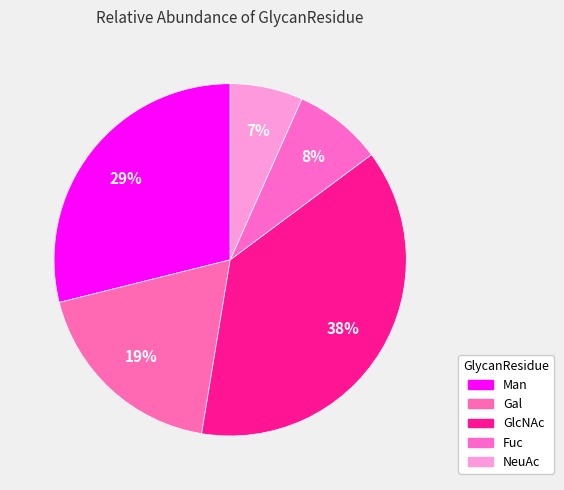

Rank the categories by value from highest to lowest.

GlcNAc, Man, Gal, Fuc, NeuAc